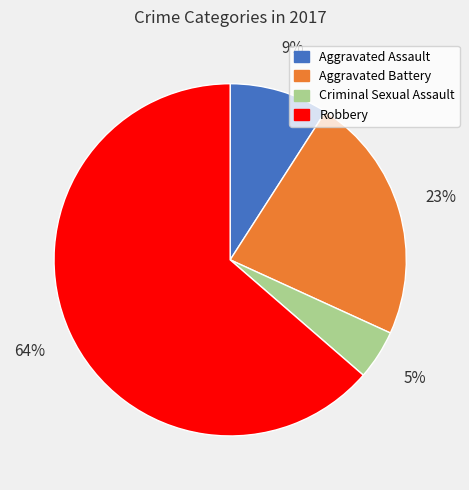

Is it true that Criminal Sexual Assault is 5% of the pie?

True